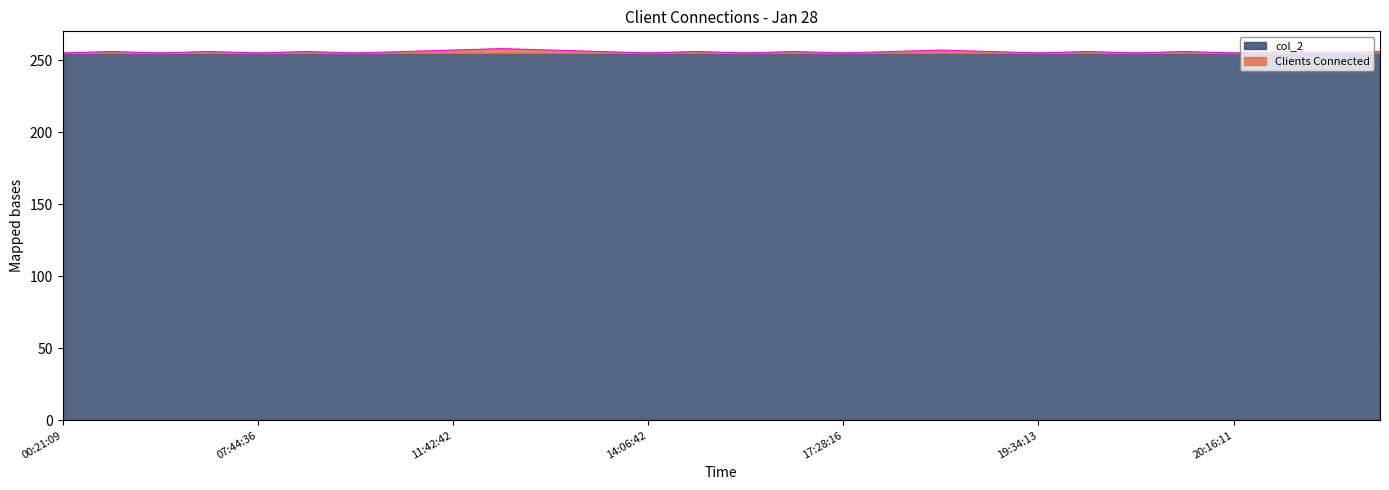

The col_2 series shows 175 at 14:06:42. True or false?

False